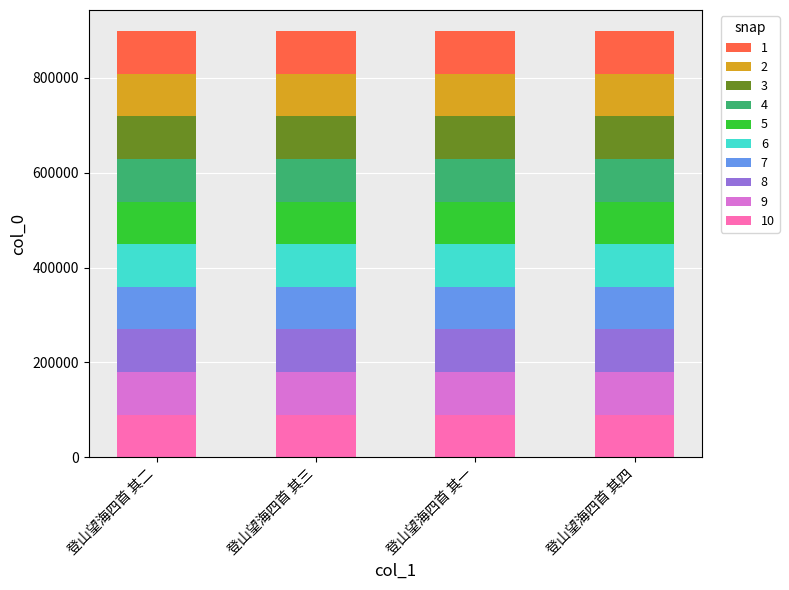

What is the total value across all series at 登山望海四首 其二?

898363.0